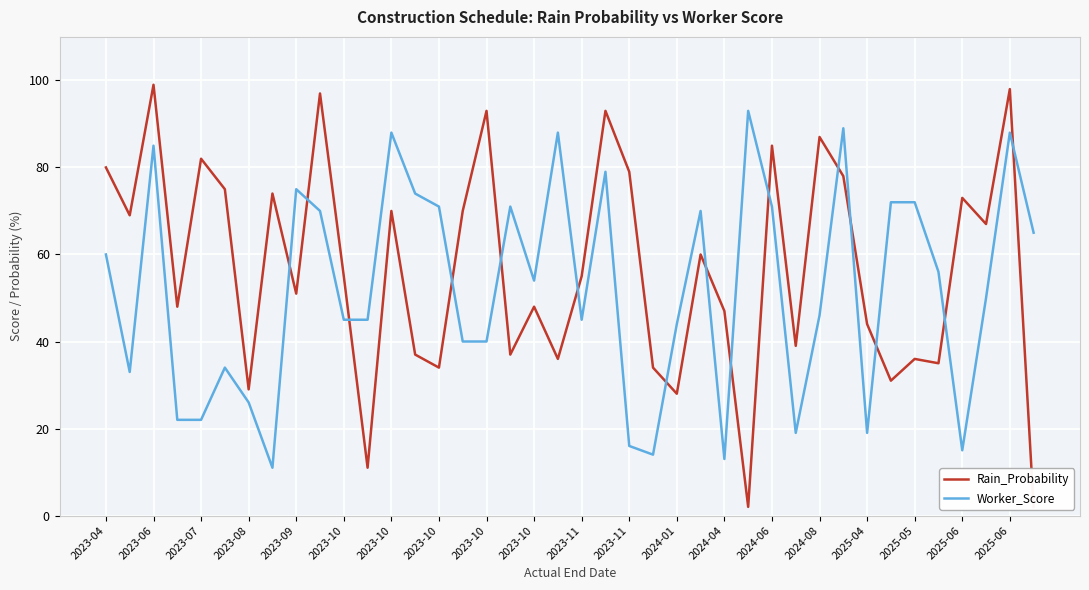

What is the difference between the maximum and minimum values in the Rain_Probability series?

97